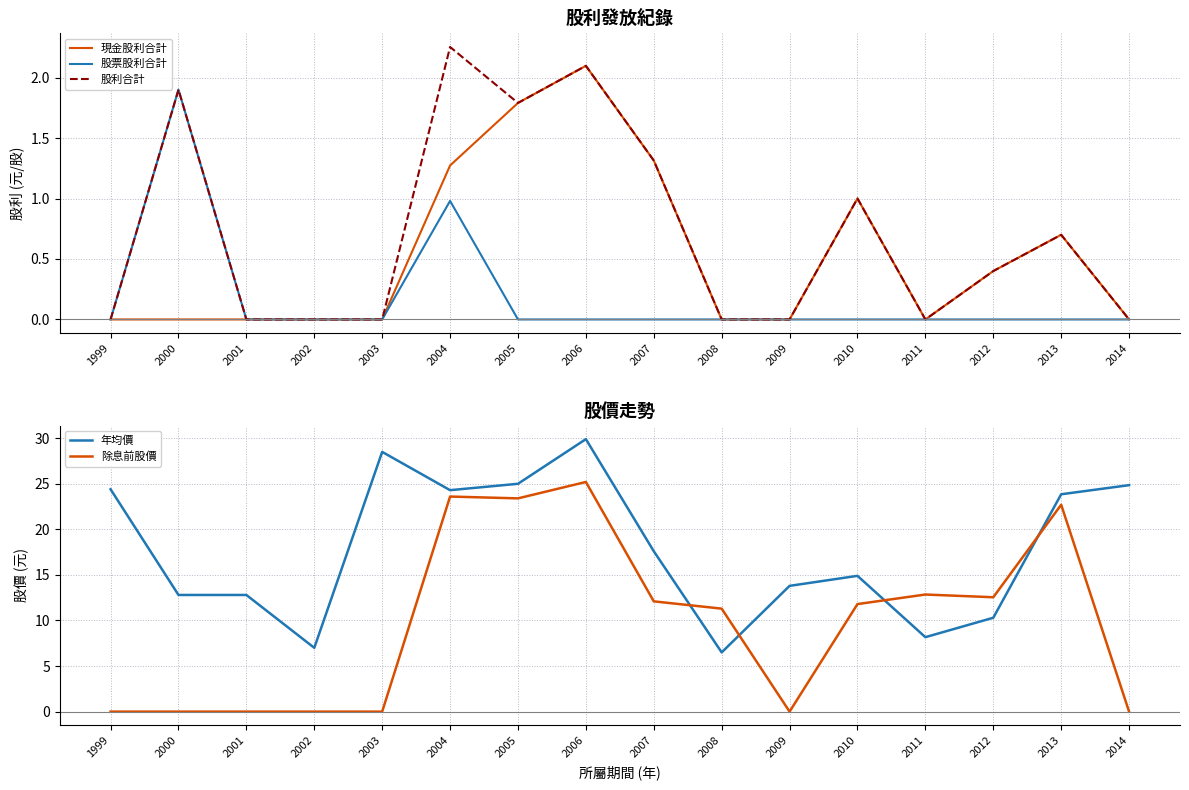

What is the difference between the maximum and second lowest values in the 年均價 series?

22.9